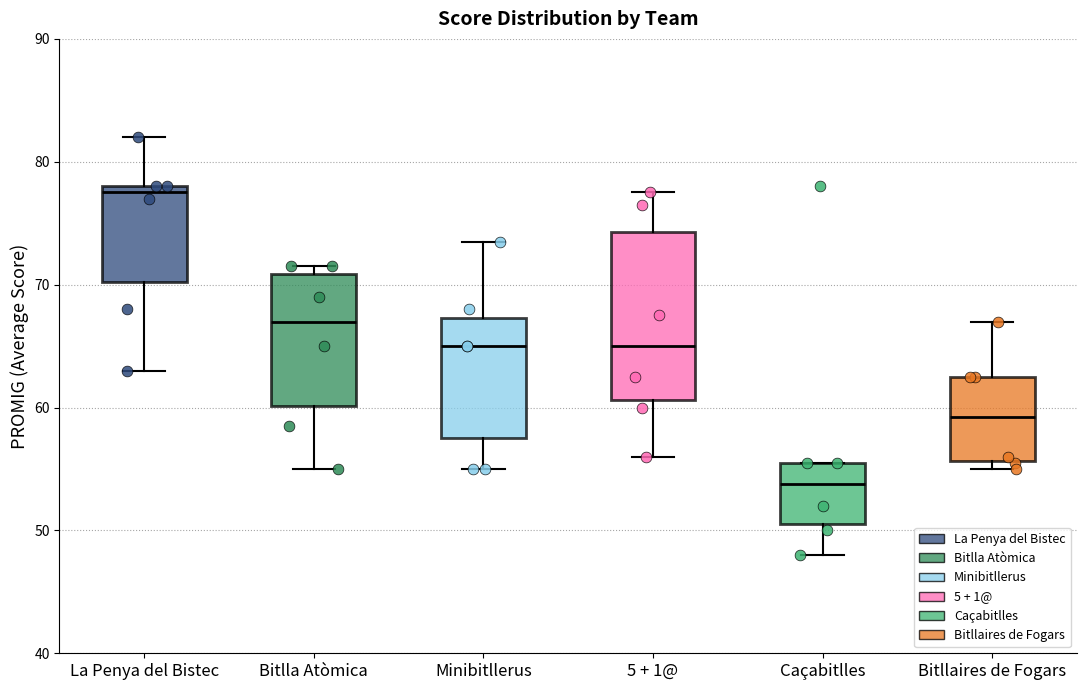

Where does the median line of the box for Caçabitlles sit on the y-axis? The values are not printed on the chart, so give them approximately, as read against the axis.

54